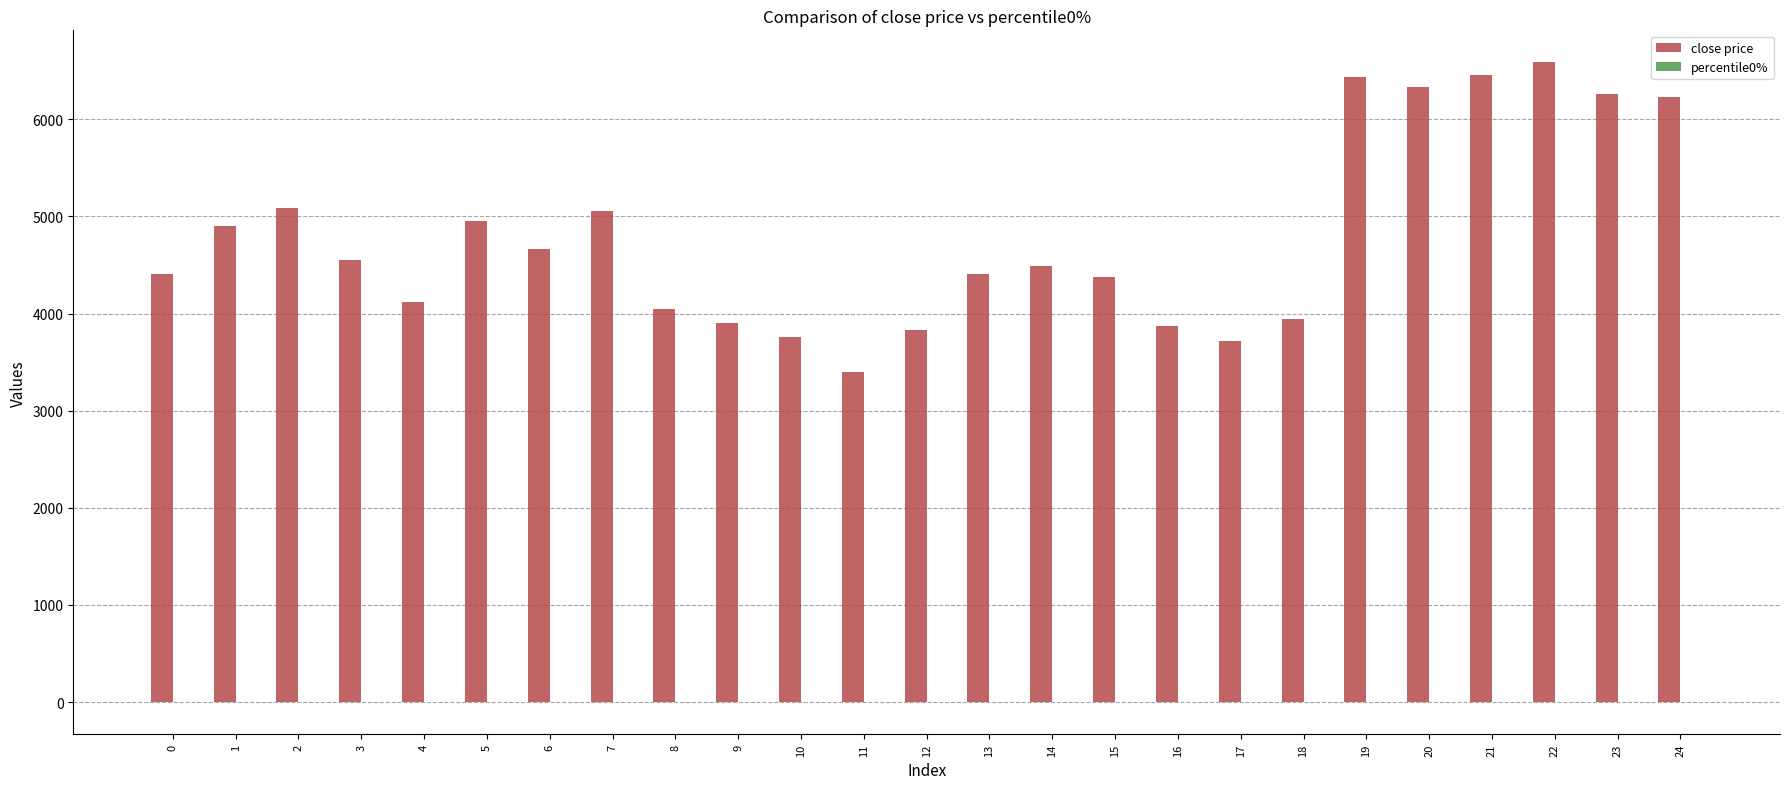

How many data points in close price are above 4485?

13